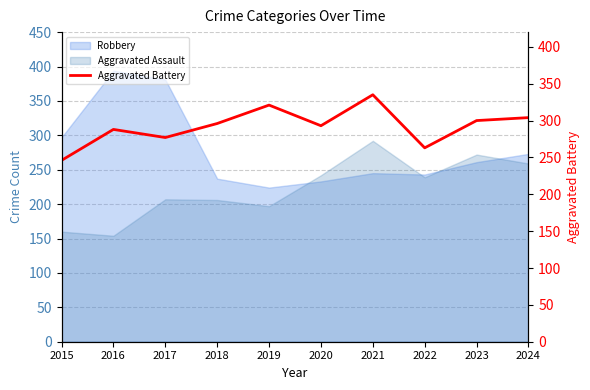

True or false: the data has more than 1 interior local peaks.

True